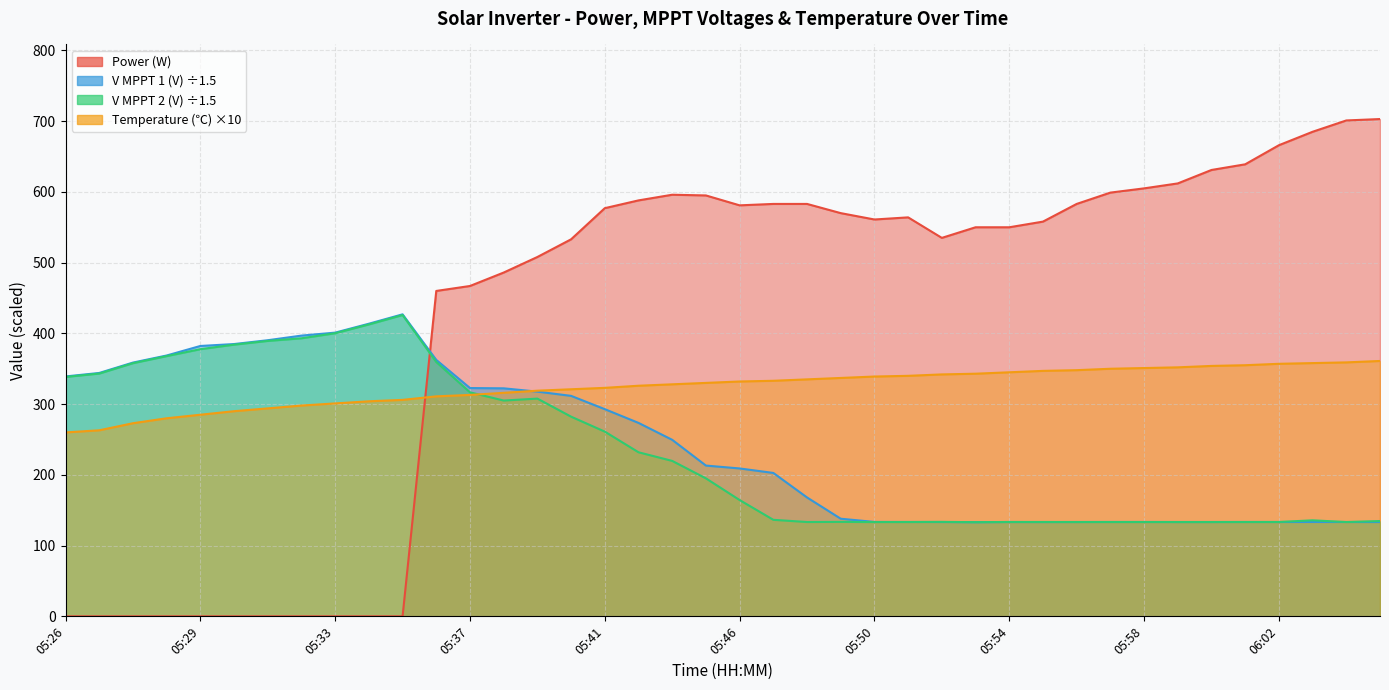

Rank the series at 05:26 from highest to lowest value.

V MPPT 1(V), V MPPT 2(V), Temperature(℃), Power(W)